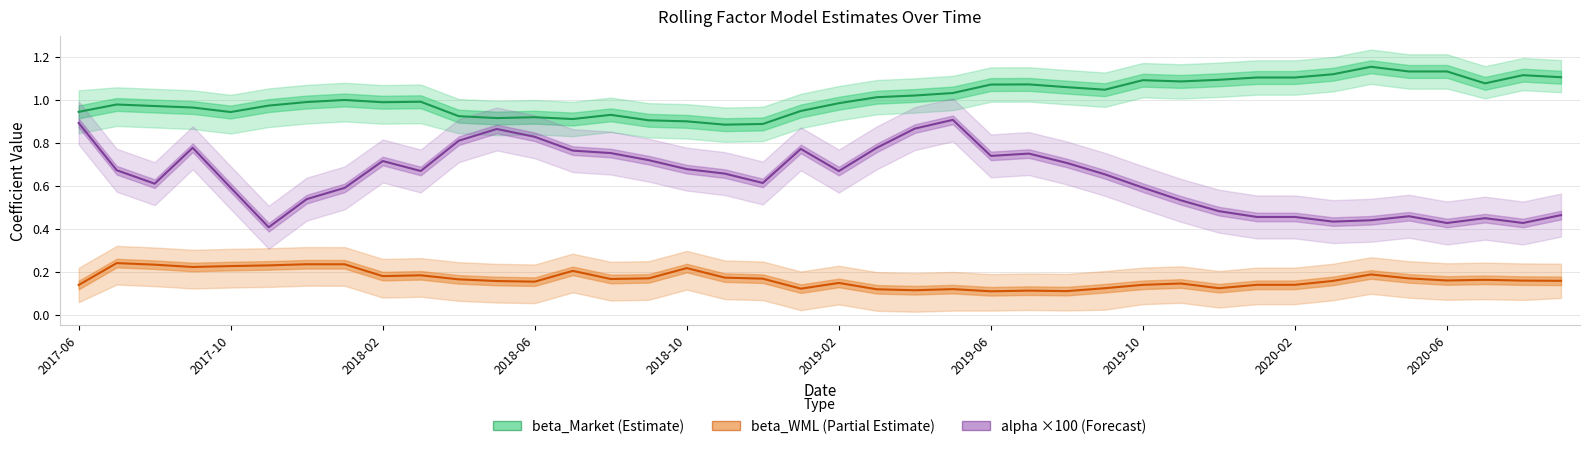

What is the spread (max minus min) of values at 29?

0.9